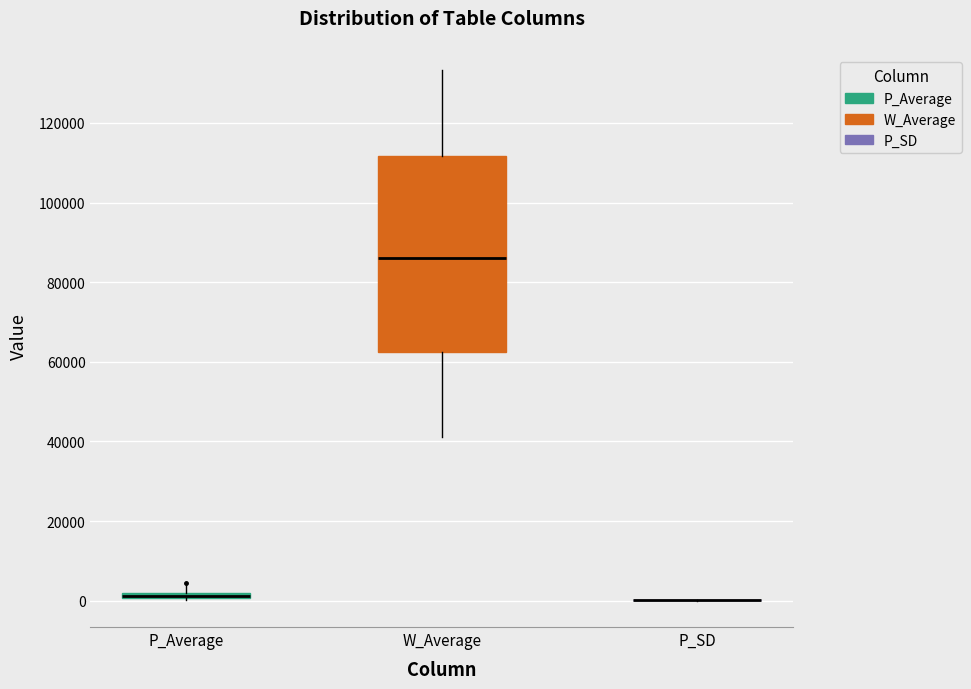

Comparing the boxes themselves (not the whiskers), which one is the tallest?

W_Average